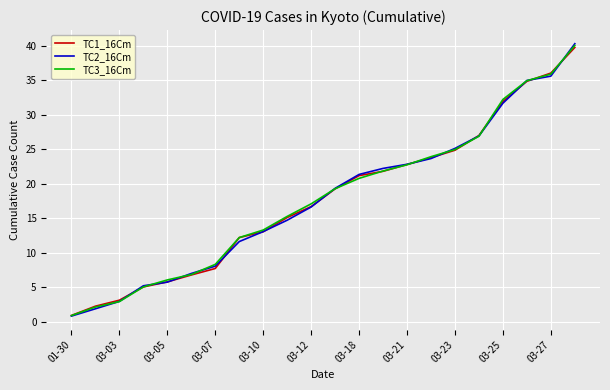

Which series has the widest spread of values?

TC2_16Cm